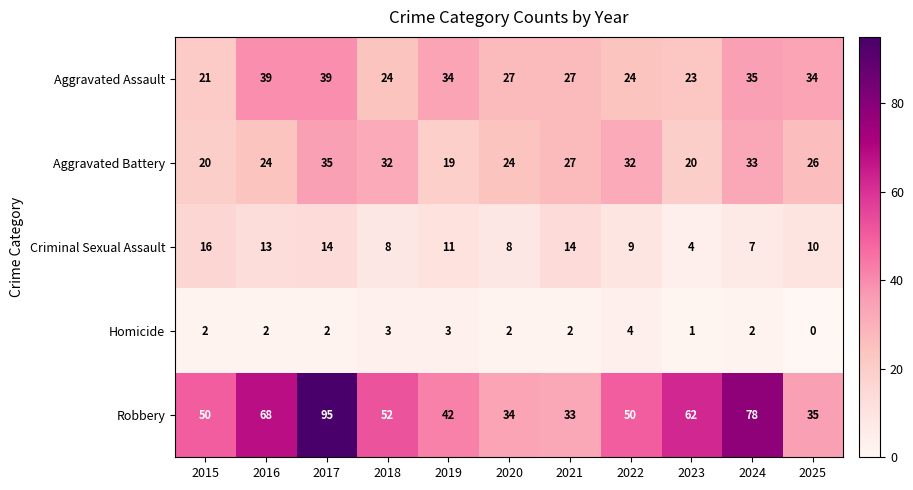

Which series has the widest spread of values?

Robbery